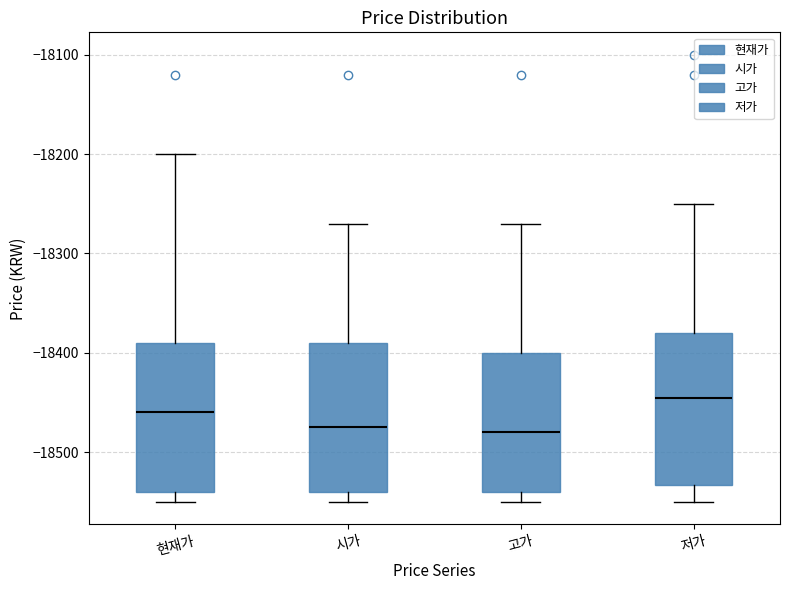

Reading left to right, read every box against the y-axis: the position of its median line, the range the box covers, and the ends of its whiskers. The values are not printed on the chart, so give them approximately, as read against the axis.

현재가: median -18460, box -18540 to -18390, whiskers -18550 to -18200
시가: median -18470, box -18540 to -18390, whiskers -18550 to -18270
고가: median -18480, box -18540 to -18400, whiskers -18550 to -18270
저가: median -18440, box -18530 to -18380, whiskers -18550 to -18250